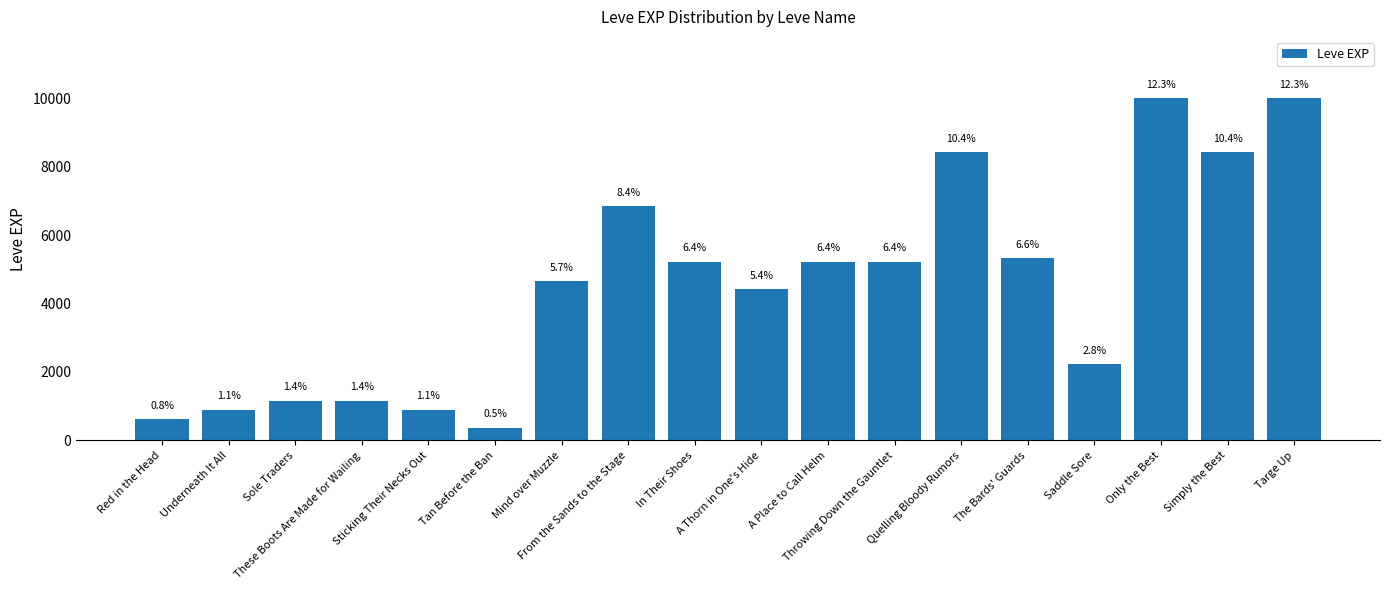

Rank the categories by value from highest to lowest.

Only the Best, Targe Up, Quelling Bloody Rumors, Simply the Best, From the Sands to the Stage, The Bards' Guards, In Their Shoes, A Place to Call Helm, Throwing Down the Gauntlet, Mind over Muzzle, A Thorn in One's Hide, Saddle Sore, Sole Traders, These Boots Are Made for Wailing, Underneath It All, Sticking Their Necks Out, Red in the Head, Tan Before the Ban